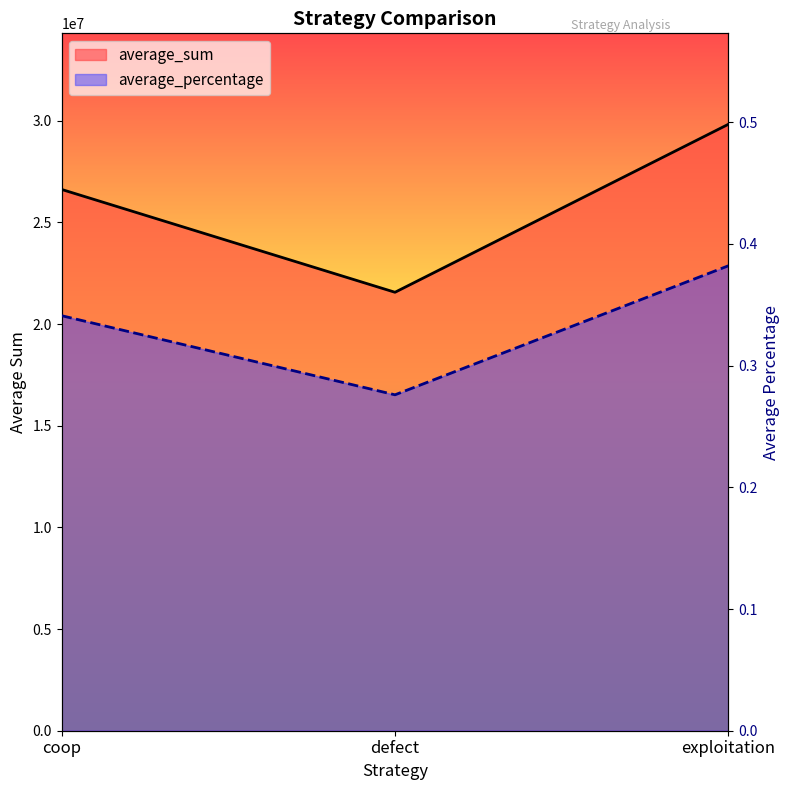

Rank the categories by average_sum value from lowest to highest.

defect, coop, exploitation